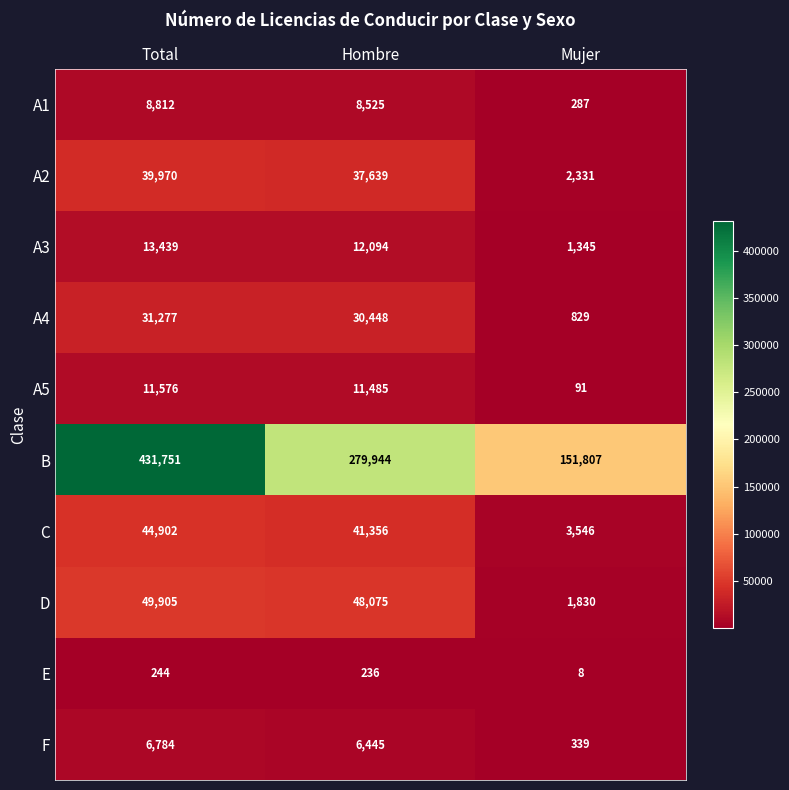

At how many categories does at least one series exceed 1966?

3